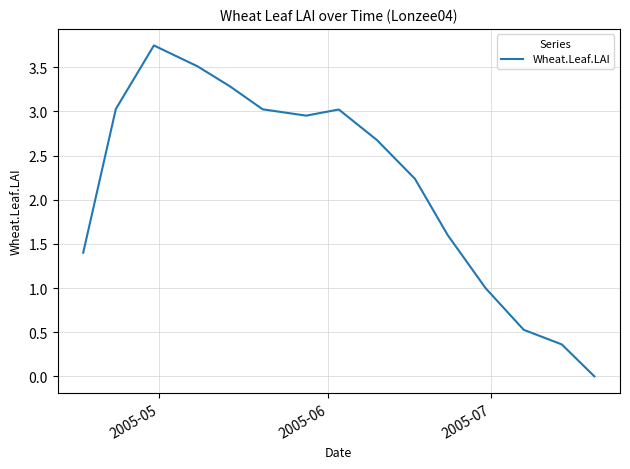

How many lines are shown in the chart?

1